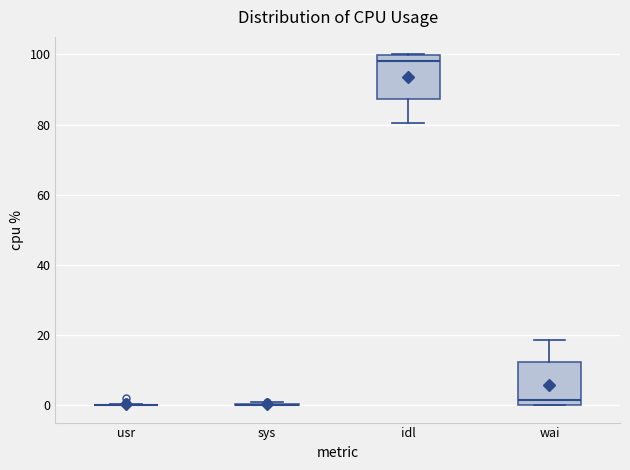

Reading left to right, read every box against the y-axis: the position of its median line, the range the box covers, and the ends of its whiskers. The values are not printed on the chart, so give them approximately, as read against the axis.

usr: box collapsed to a line at 0, whiskers 0 to 0
sys: box collapsed to a line at 0, whiskers 0 to 0
idl: median 98, box 88 to 100, whiskers 80 to 100
wai: median 2, box 0 to 12, whiskers 0 to 18